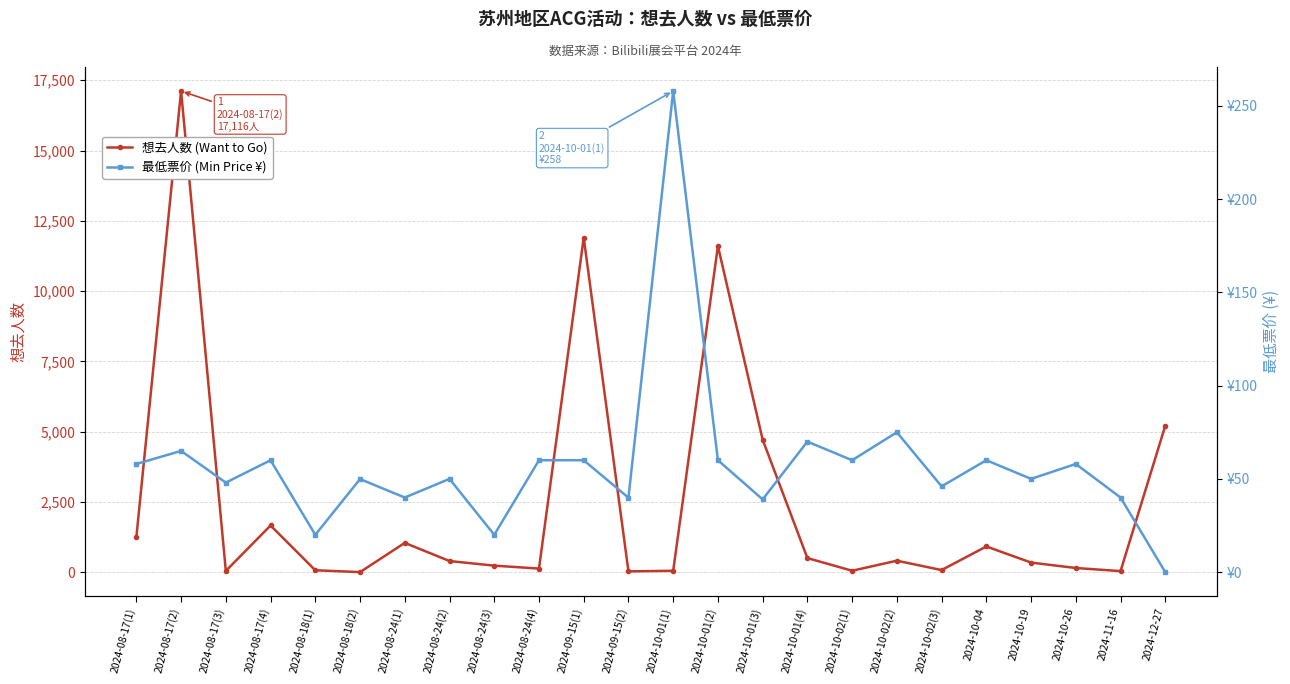

Where does the 想去人数 (Want to Go) series first go above 404?

2024-08-17(1)